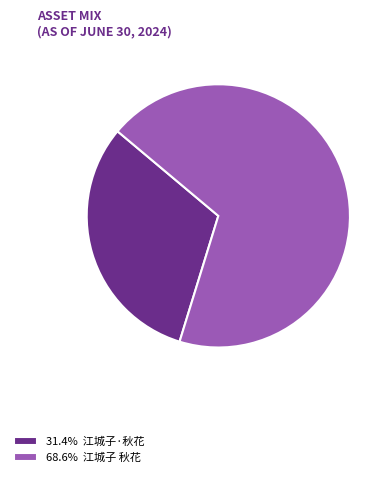

Is the sum of 68.6% 江城子 秋花 and 31.4% 江城子·秋花 greater than half?

Yes